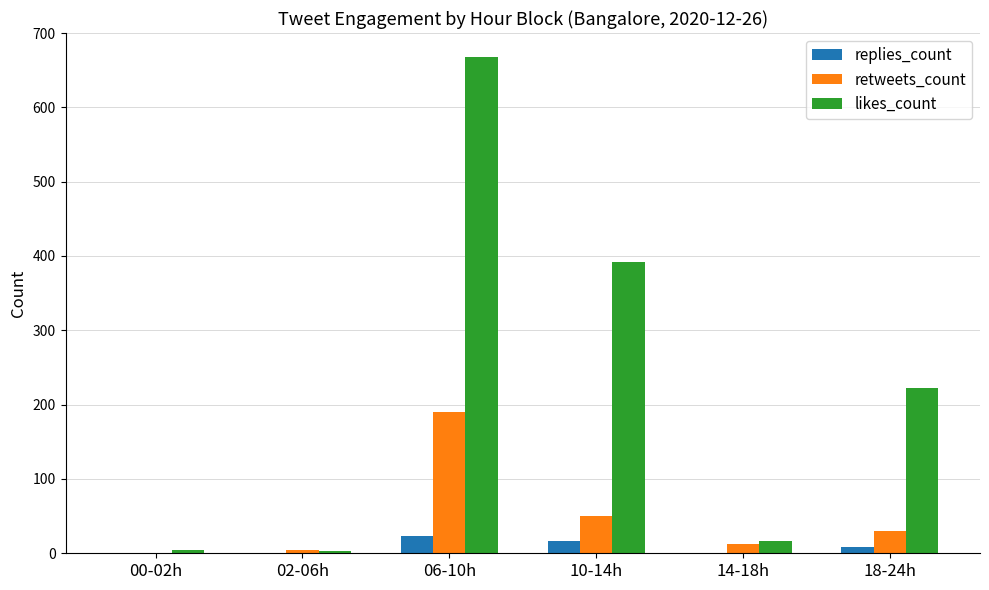

The retweets_count series shows 190 at 06-10h. True or false?

True